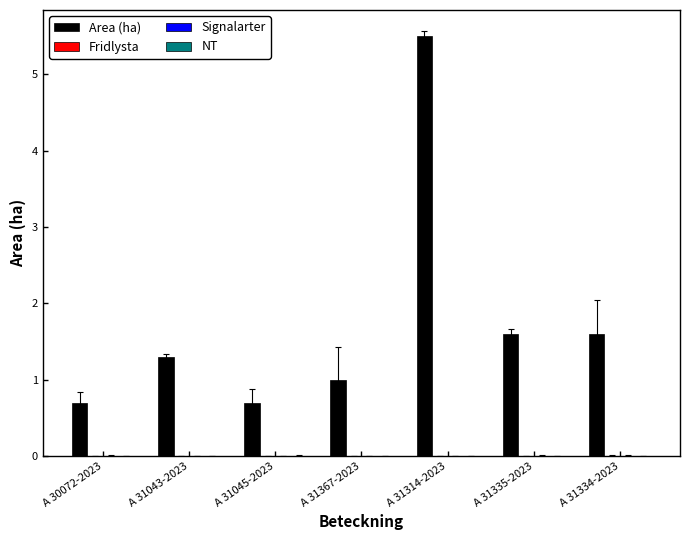

Reading right to left, what are all the values shown in this chart?

1.6	1.6	5.5	1.0	0.7	1.3	0.7